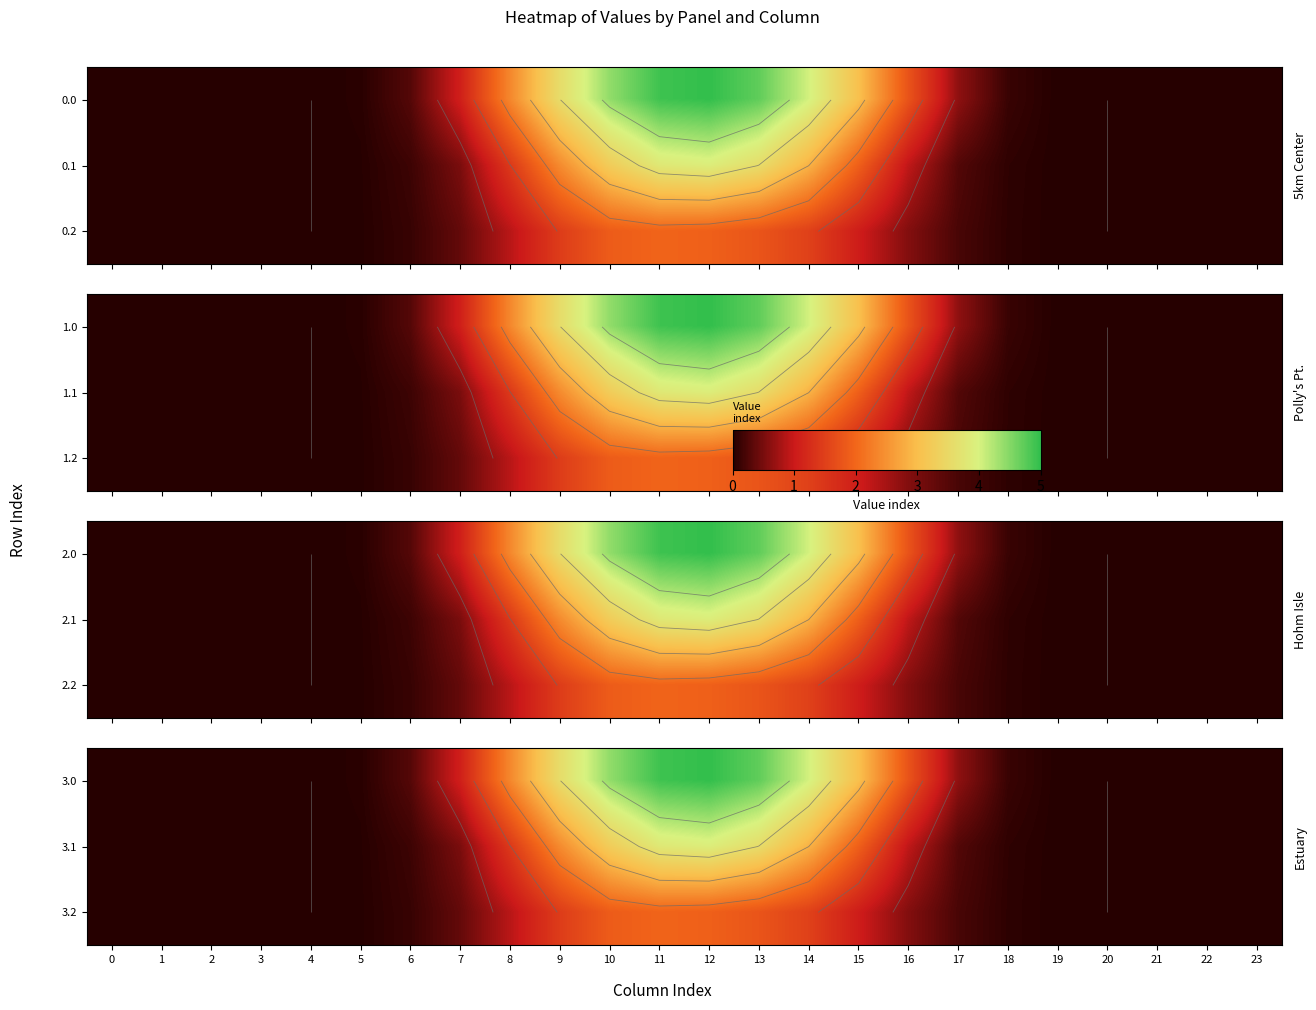

At which category is the sum across all series the highest?

12